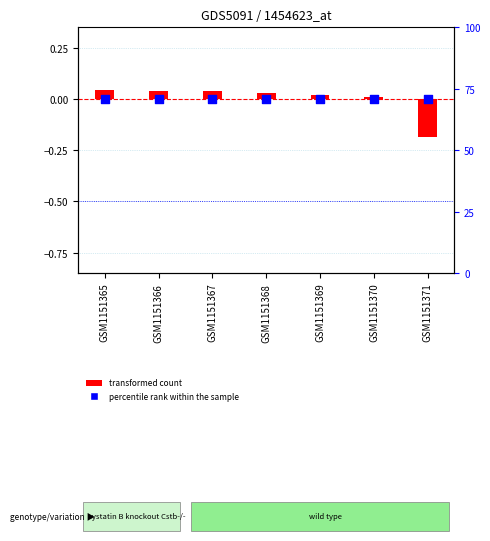

What are all the series names shown in the legend?

transformed count, percentile rank within the sample